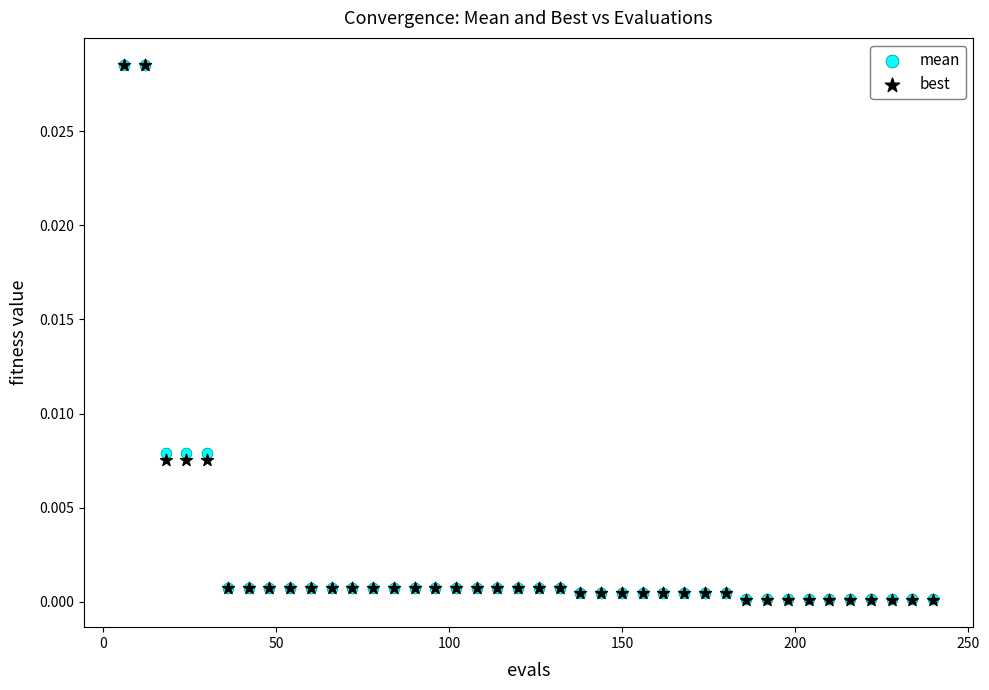

Which series has the largest Y range (max minus min)?

best